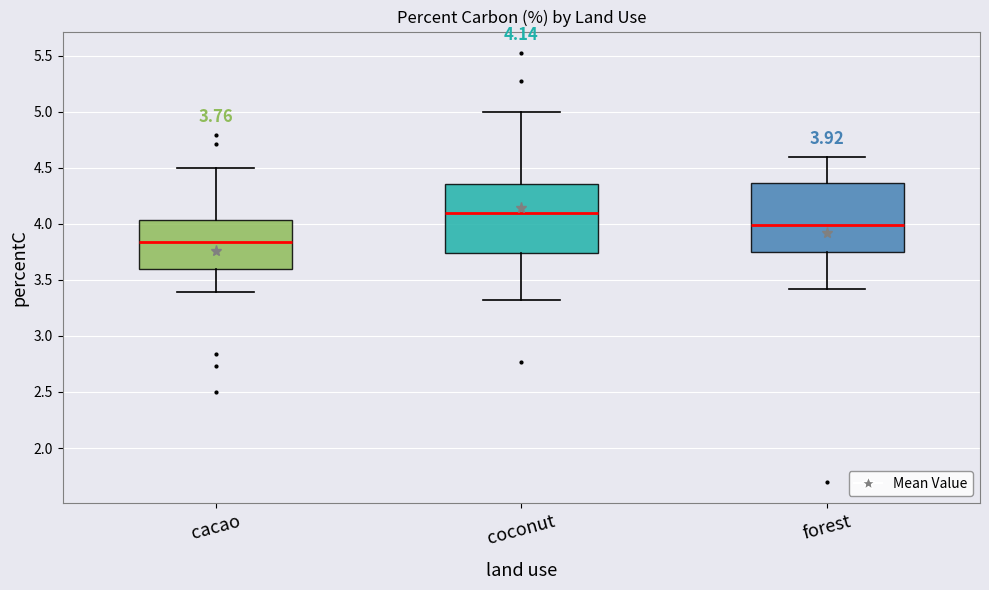

Which box's median line is the lowest?

cacao